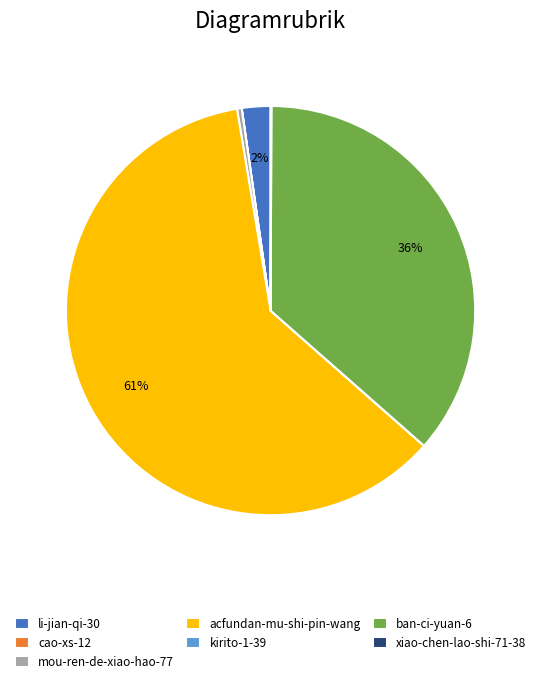

Which slice is the largest?

acfundan-mu-shi-pin-wang